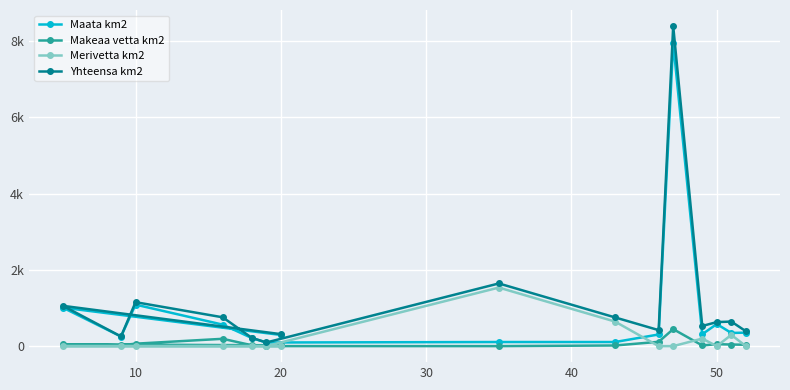

Which series has the largest total across all categories?

Yhteensa km2